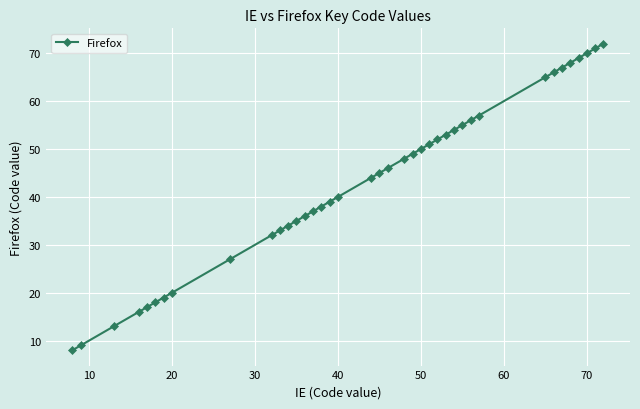

How many lines are shown in the chart?

1